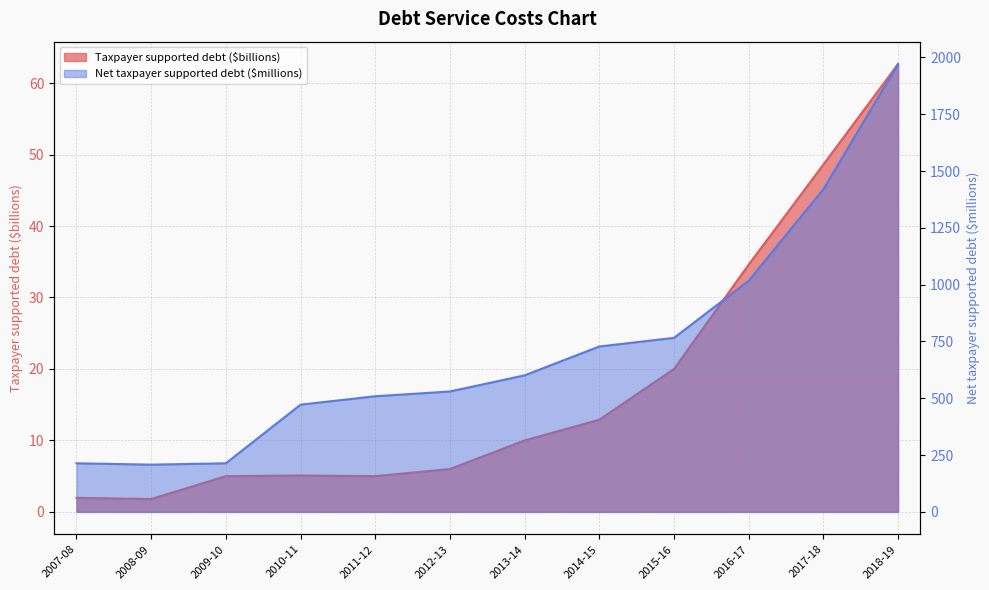

Read the Net taxpayer supported debt ($millions) value at 2013-14.

601.0